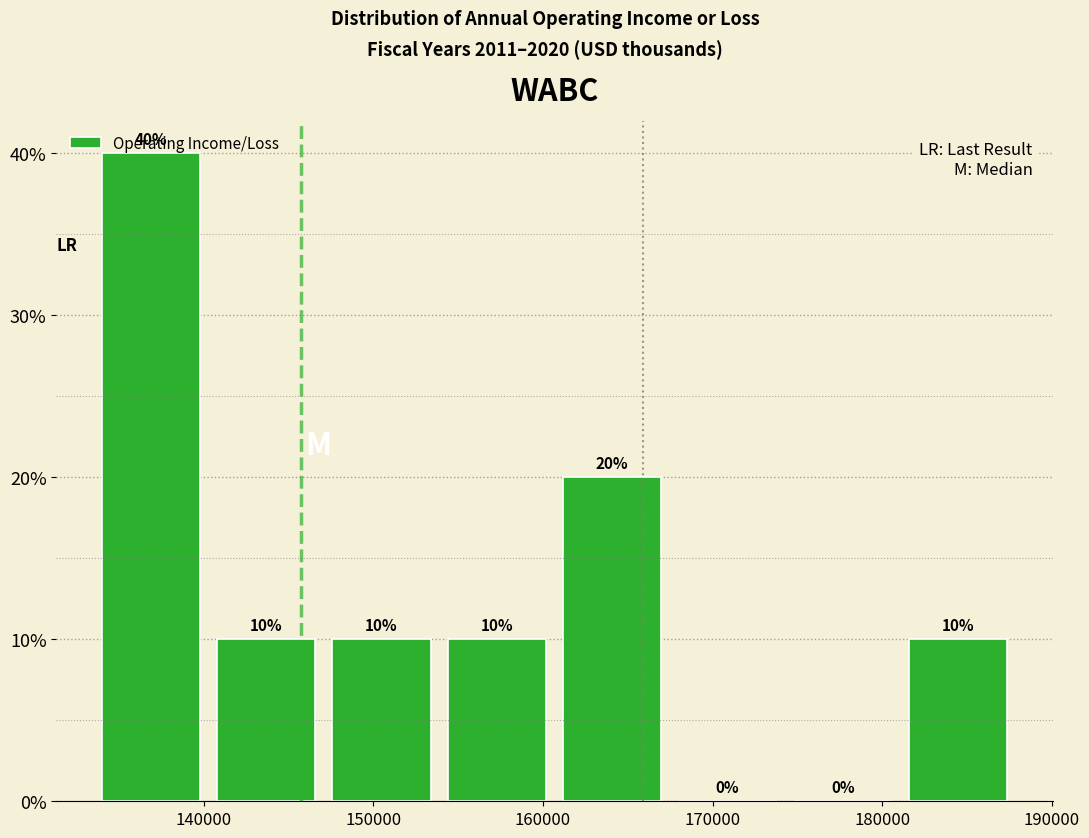

Reading left to right, transcribe this chart: for each bar, give the range it covers on the x-axis and its height. The bar edges are not printed on the chart, so give them approximately, as read against the axis.

134000 to 140800: 40
140800 to 147600: 10
147600 to 154400: 10
154400 to 161200: 10
161200 to 168000: 20
168000 to 174800: 0
174800 to 181600: 0
181600 to 188400: 10